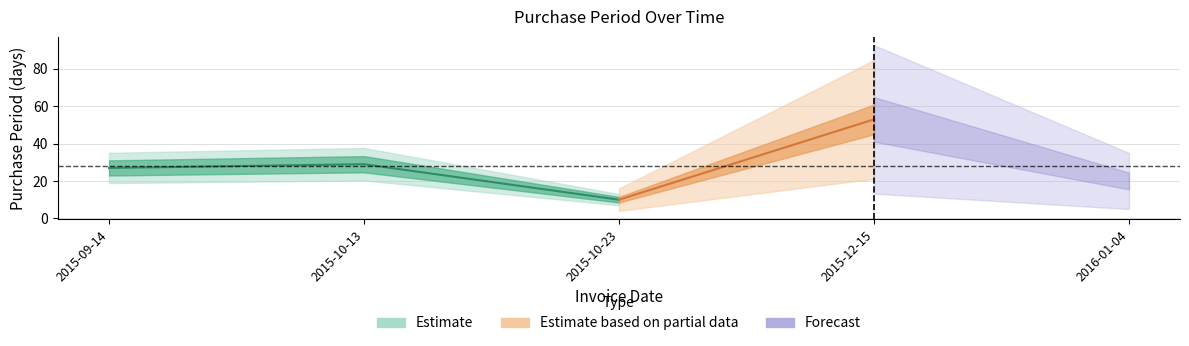

What is the difference between the second highest and minimum values?

19